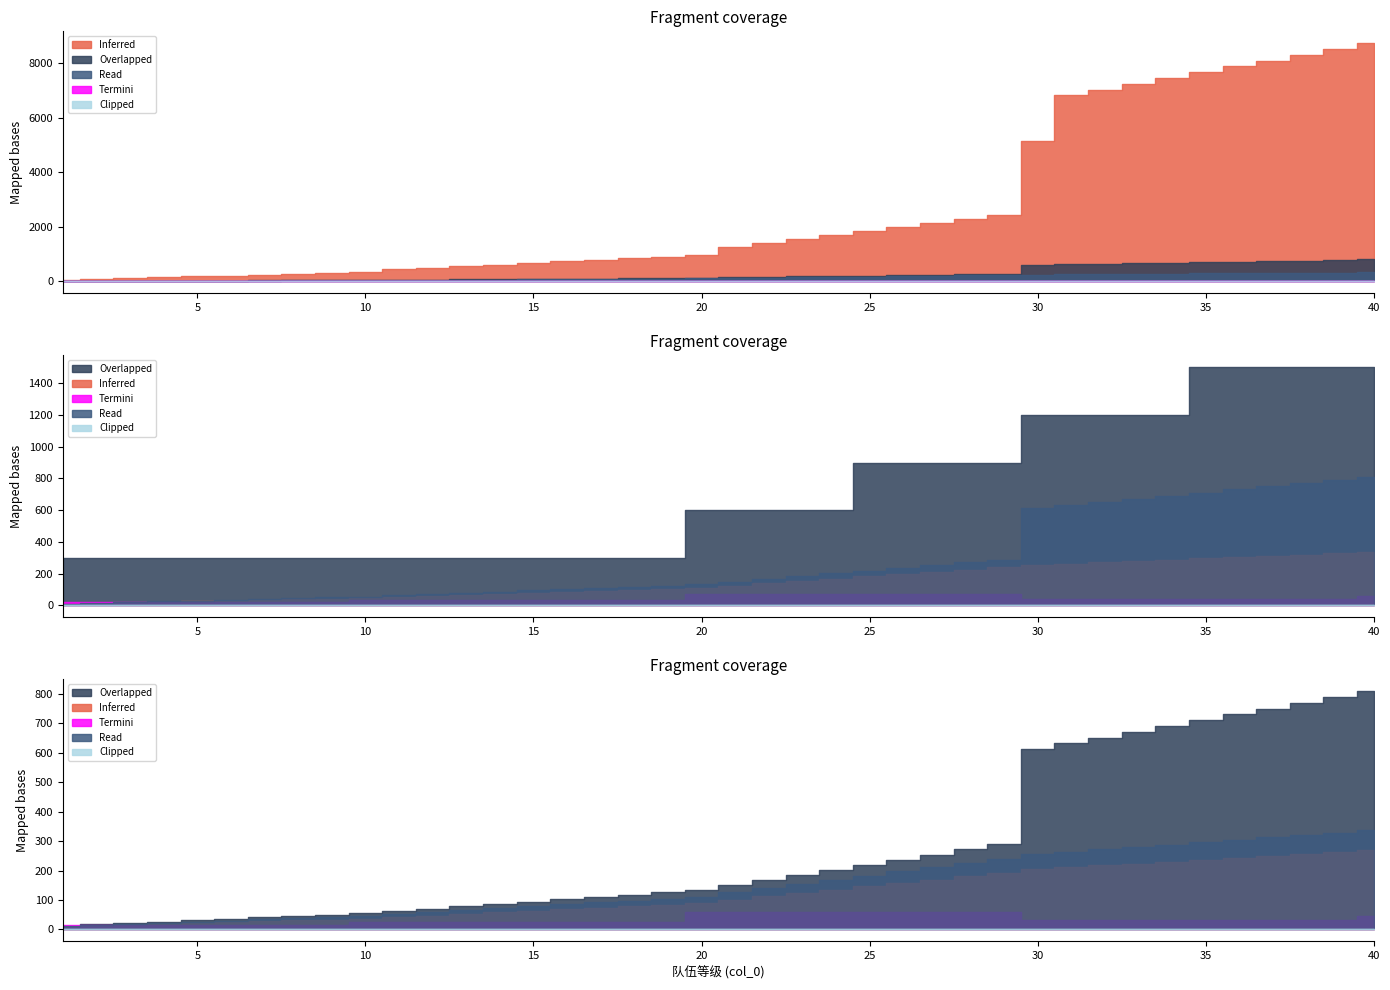

At which category is the sum across all series the highest?

40